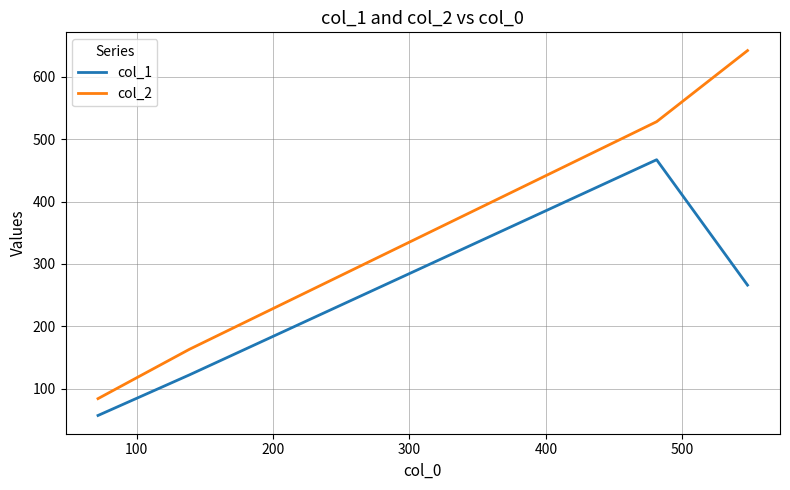

What is the greatest value displayed?

642